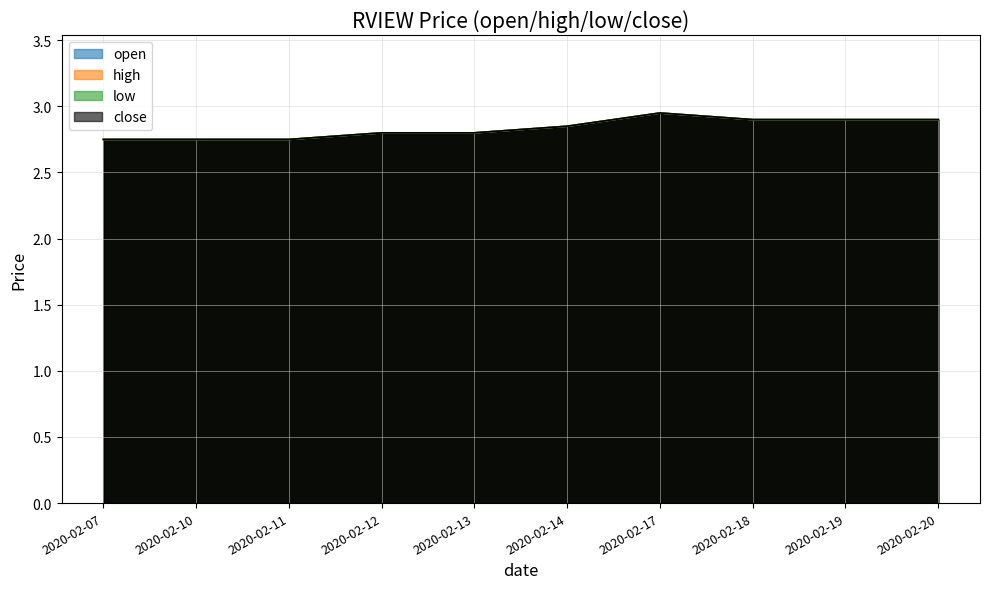

What is the maximum value for close?

3.0